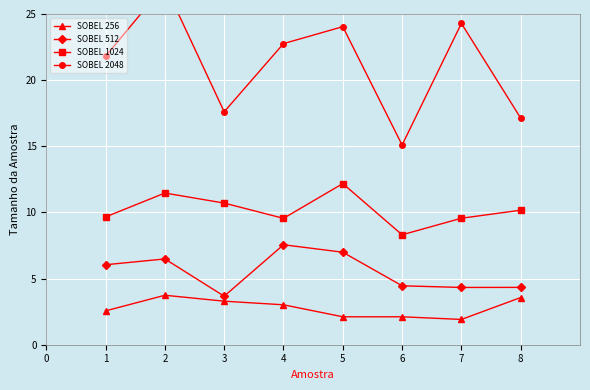

What is the difference between the SOBEL 256 values at 4 and 1?

0.5